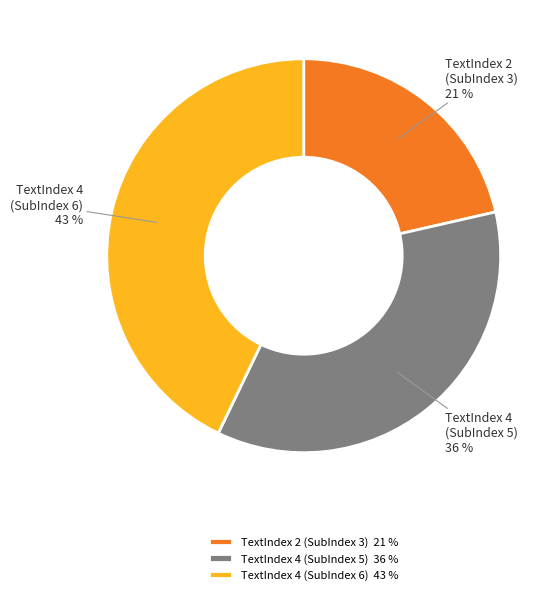

To the nearest percent, what portion does TextIndex 2 (SubIndex 3) represent?

21%